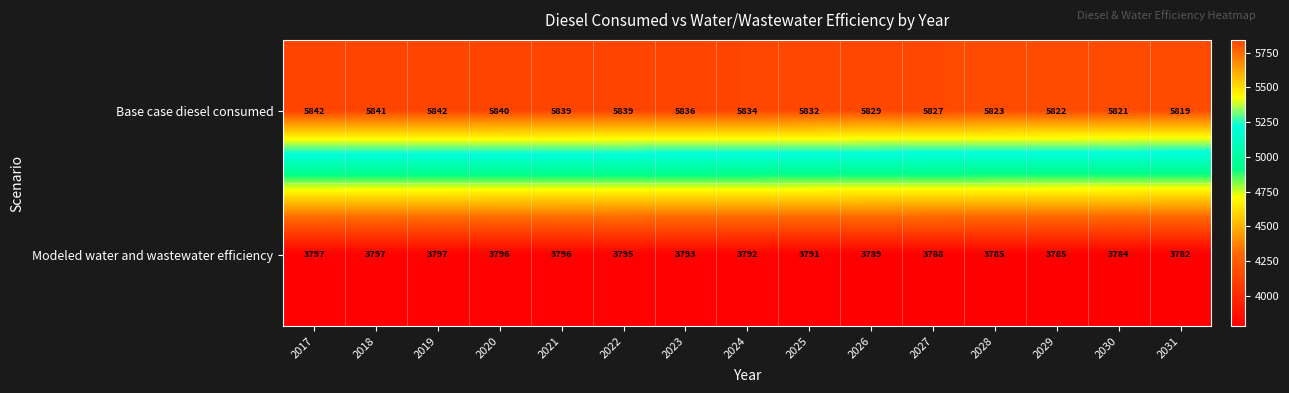

At how many categories does at least one series exceed 5520?

15